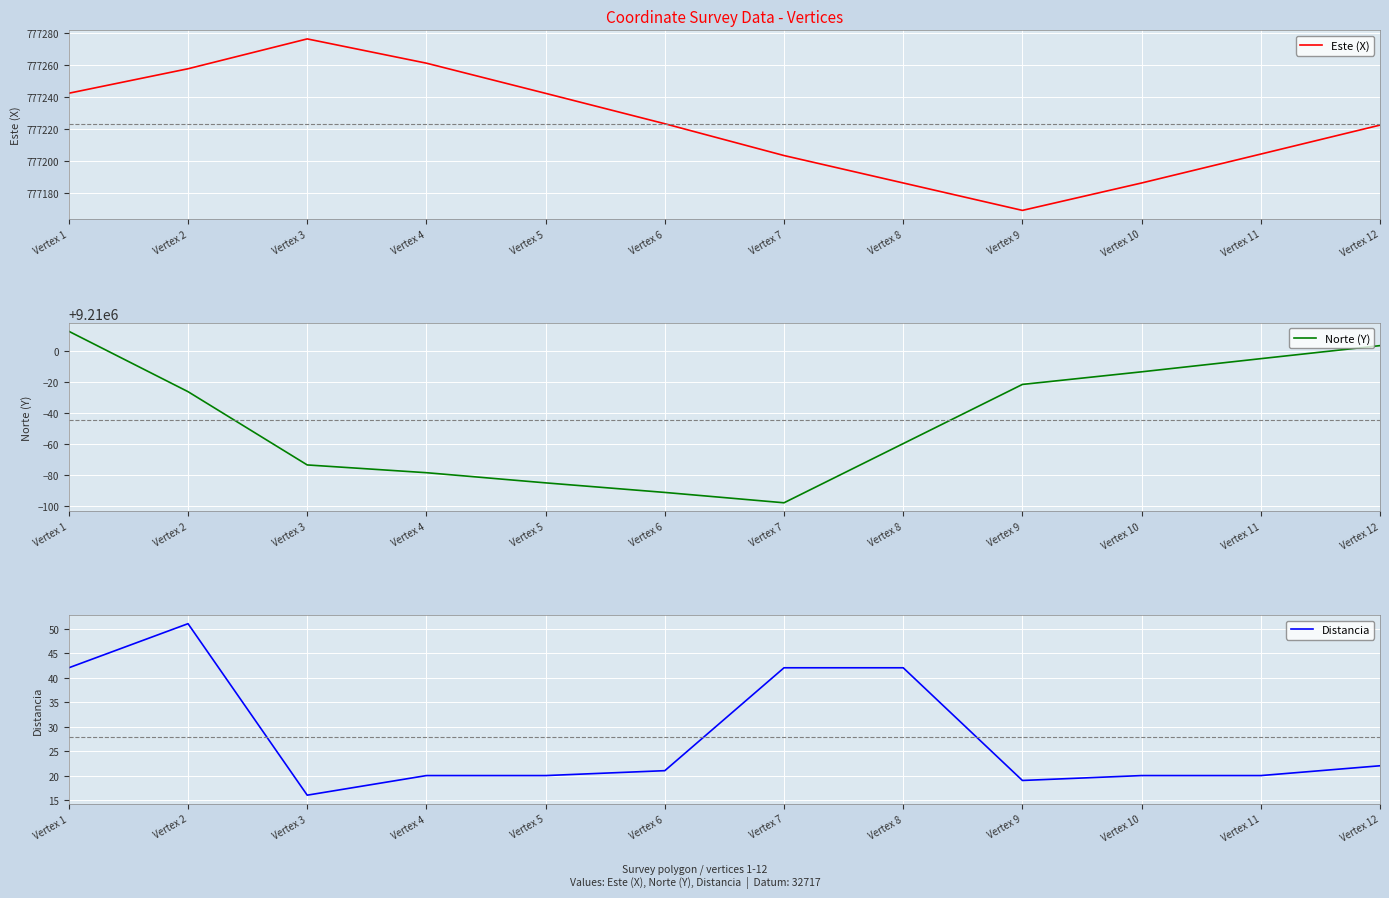

At which label does Norte (Y) first exceed 9209973?

Vertex 1